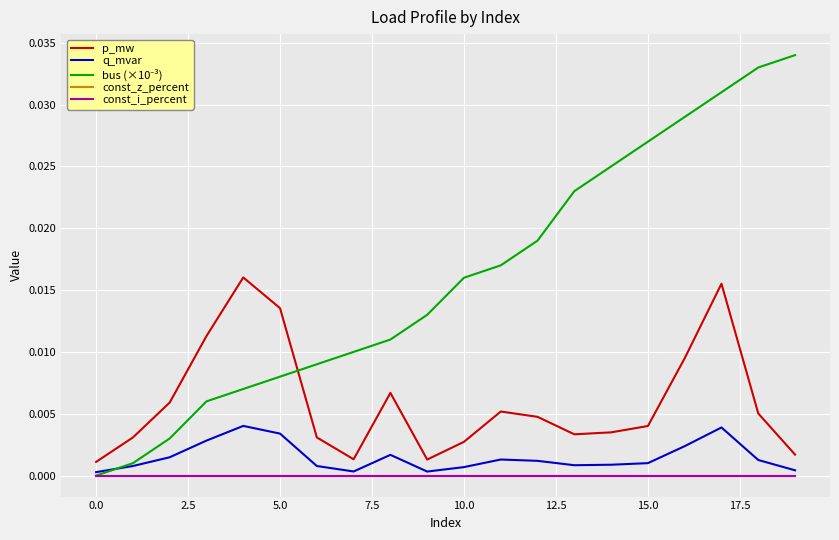

True or false: const_z_percent has more than 1 points higher than both neighbors.

False